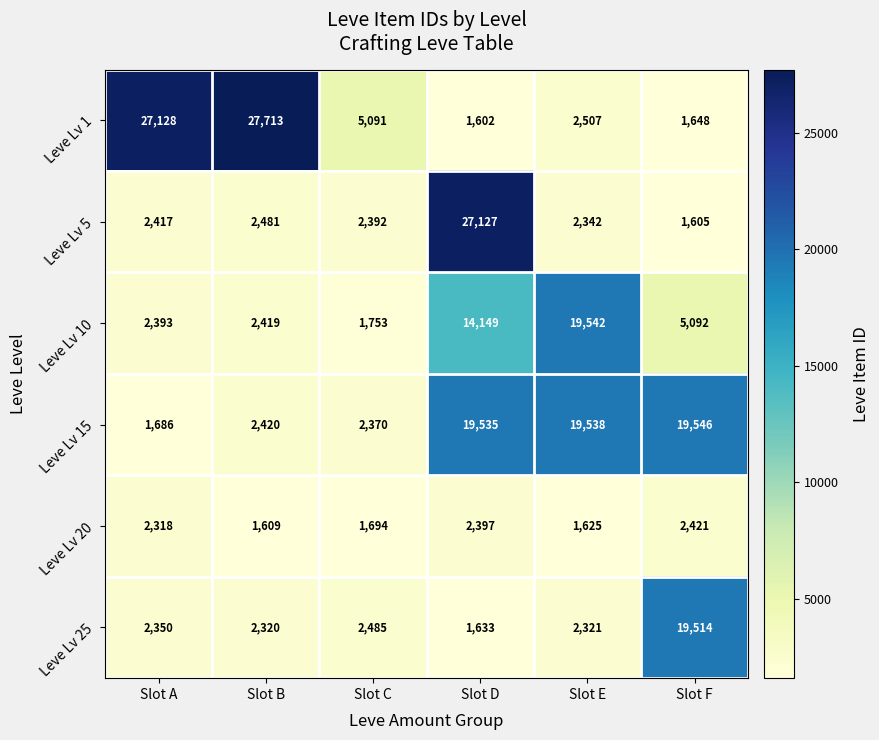

Rank the series by their maximum value, from highest to lowest.

Leve Lv 1, Leve Lv 5, Leve Lv 15, Leve Lv 10, Leve Lv 25, Leve Lv 20